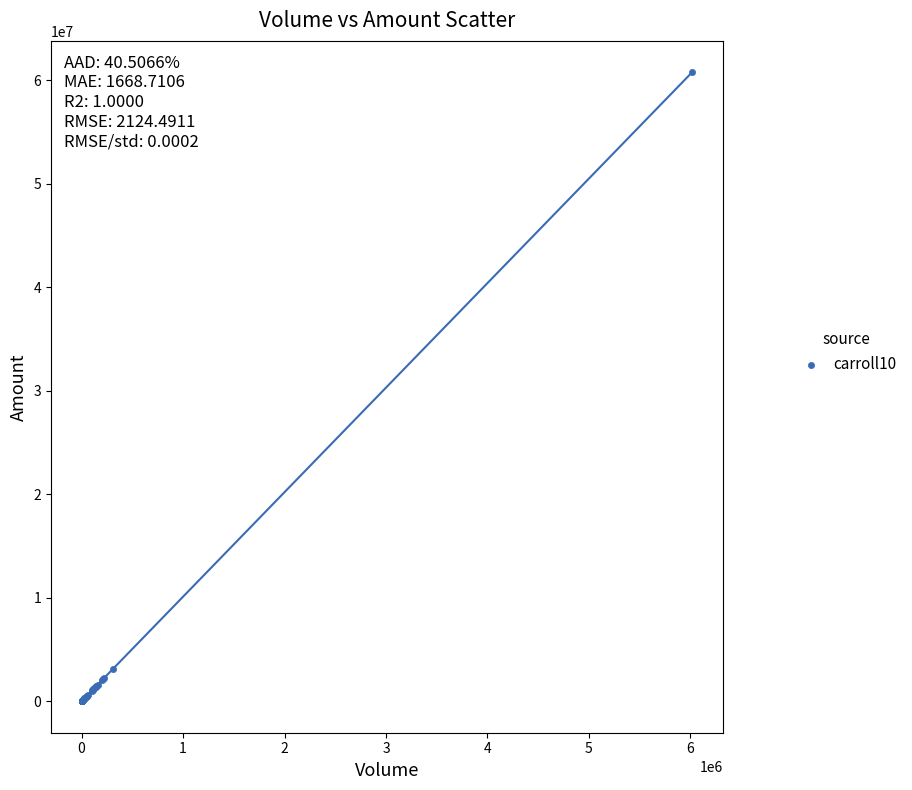

What Y value in the scatter plot is closest to 30391424?

3119844